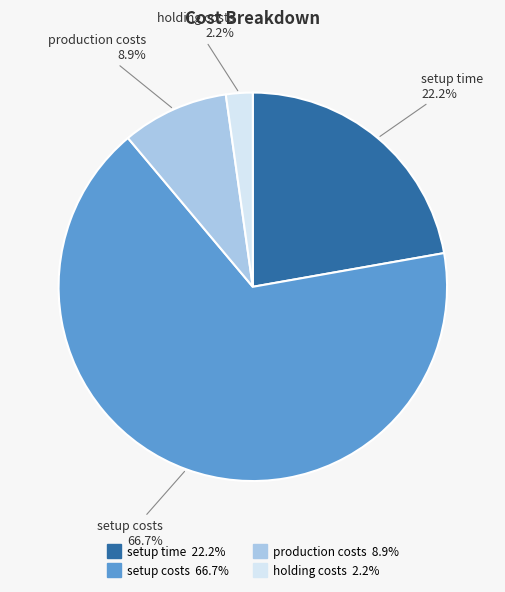

To the nearest percent, what is the combined percentage of holding costs and production costs?

11%